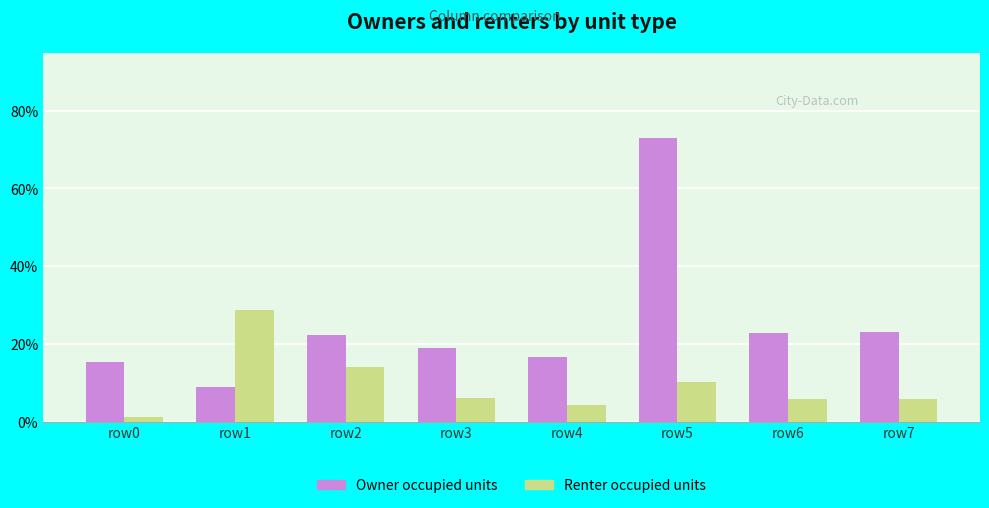

How many groups of bars are there?

8